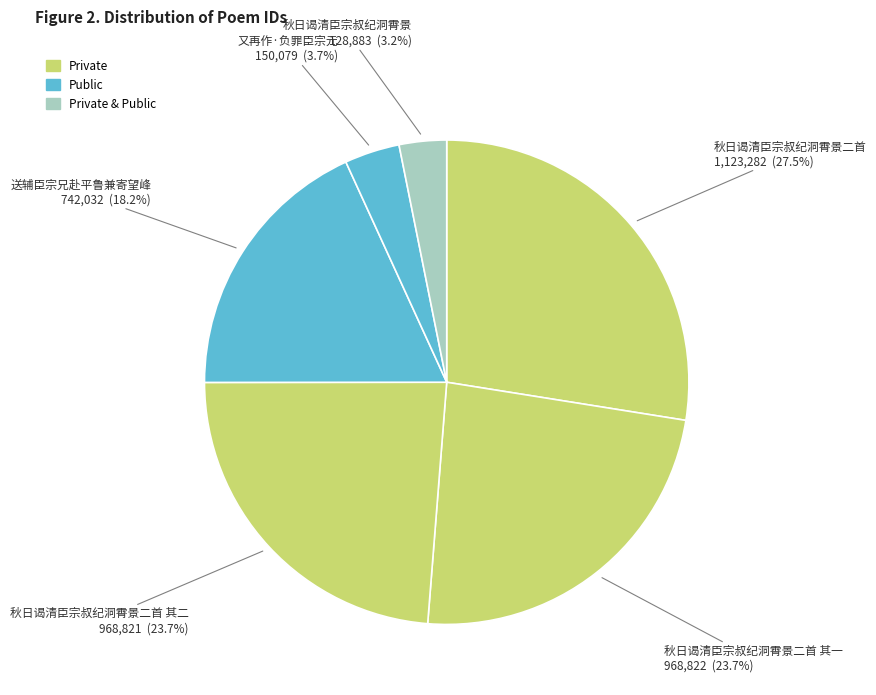

How many segments does this pie chart have?

6